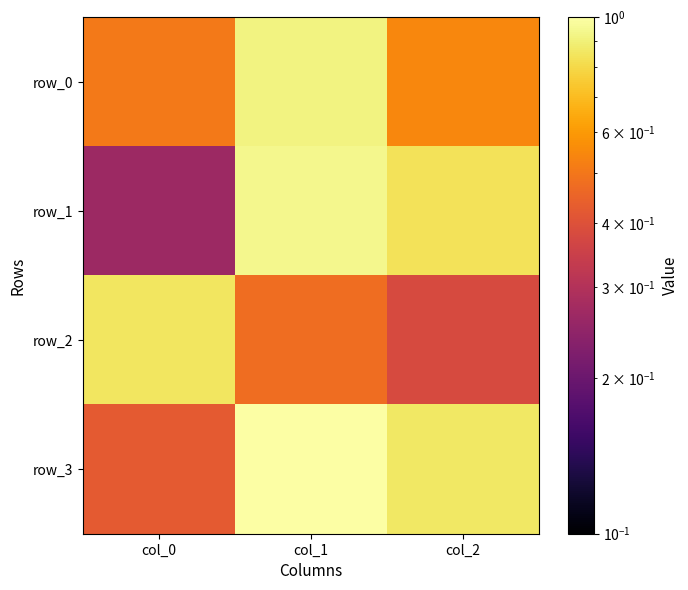

Reading left to right, transcribe all the data shown in this chart.

row_0: col_0=0.5	col_1=0.9	col_2=0.5
row_1: col_0=0.3	col_1=0.9	col_2=0.8
row_2: col_0=0.9	col_1=0.5	col_2=0.4
row_3: col_0=0.4	col_1=1.0	col_2=0.9